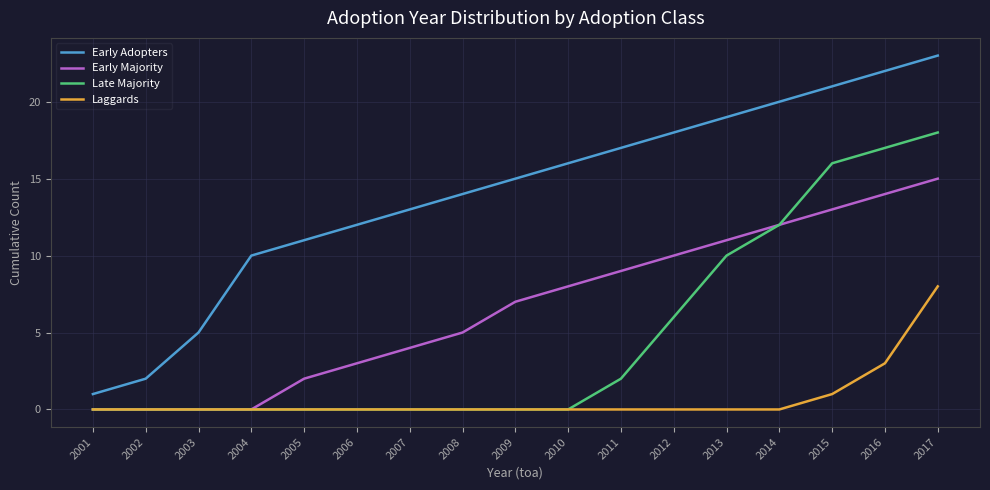

What are all the series names shown in the legend?

Early Adopters, Early Majority, Late Majority, Laggards